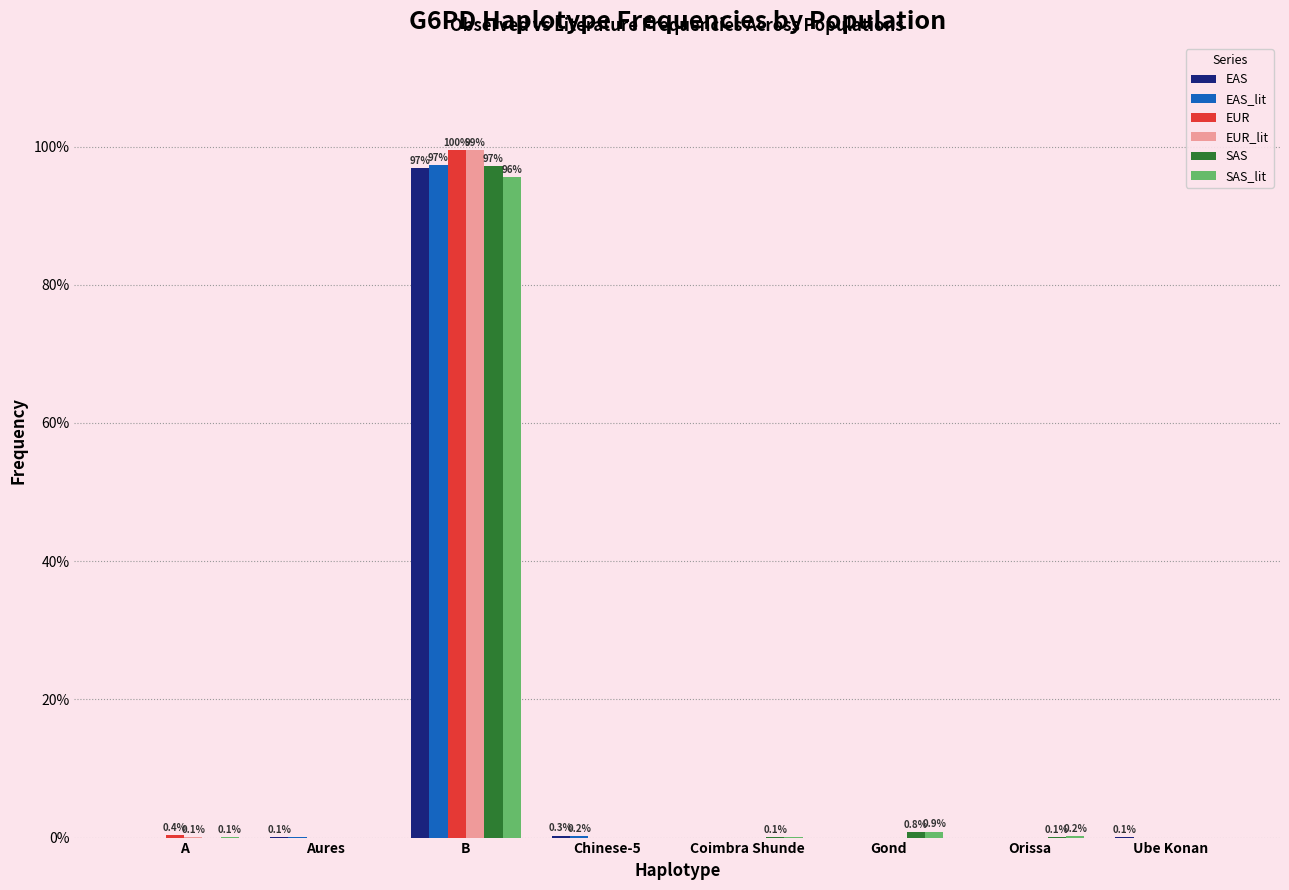

The SAS series shows 1.0 at B. True or false?

True